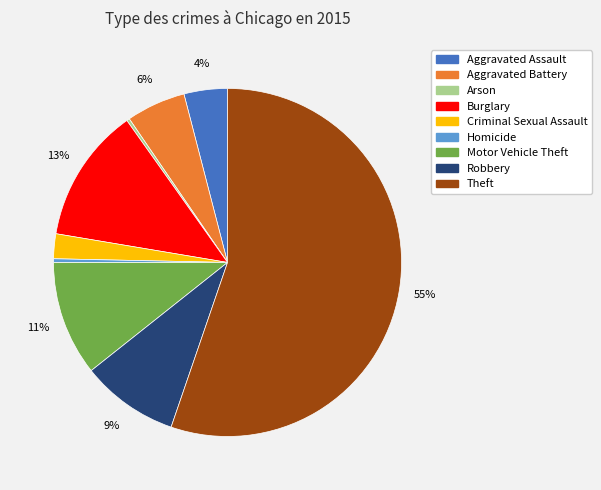

Which has a higher value, Aggravated Battery or Burglary?

Burglary